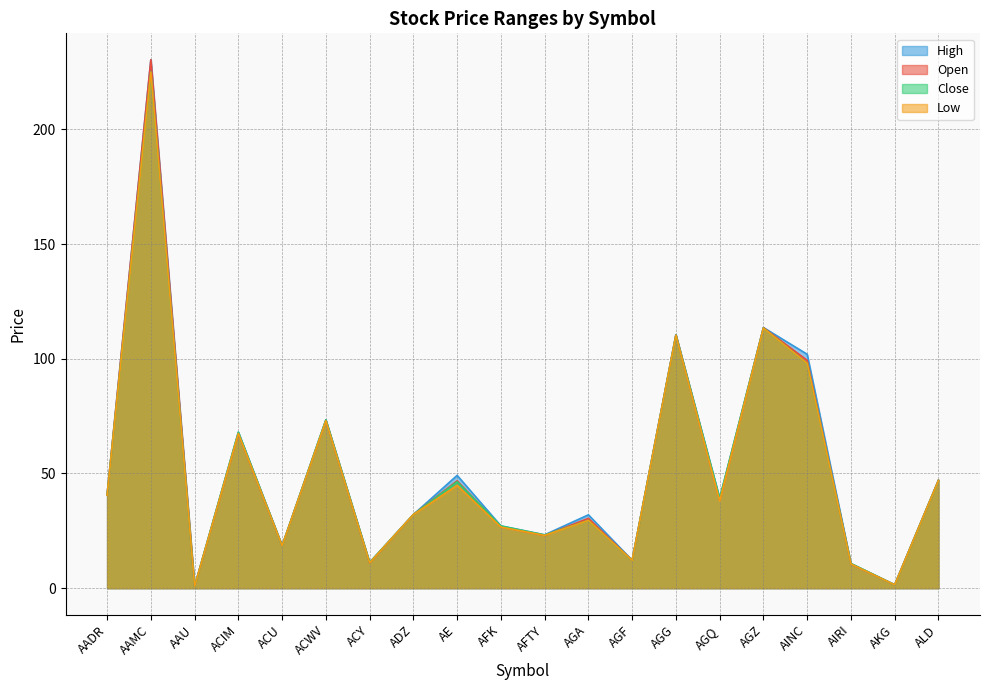

At which category is the sum across all series the highest?

AAMC